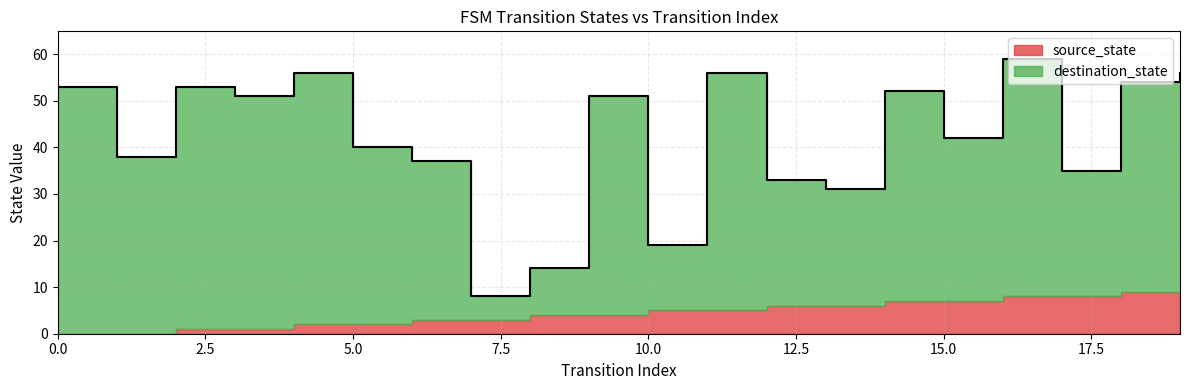

What is the value of the 12th point from the left?

56